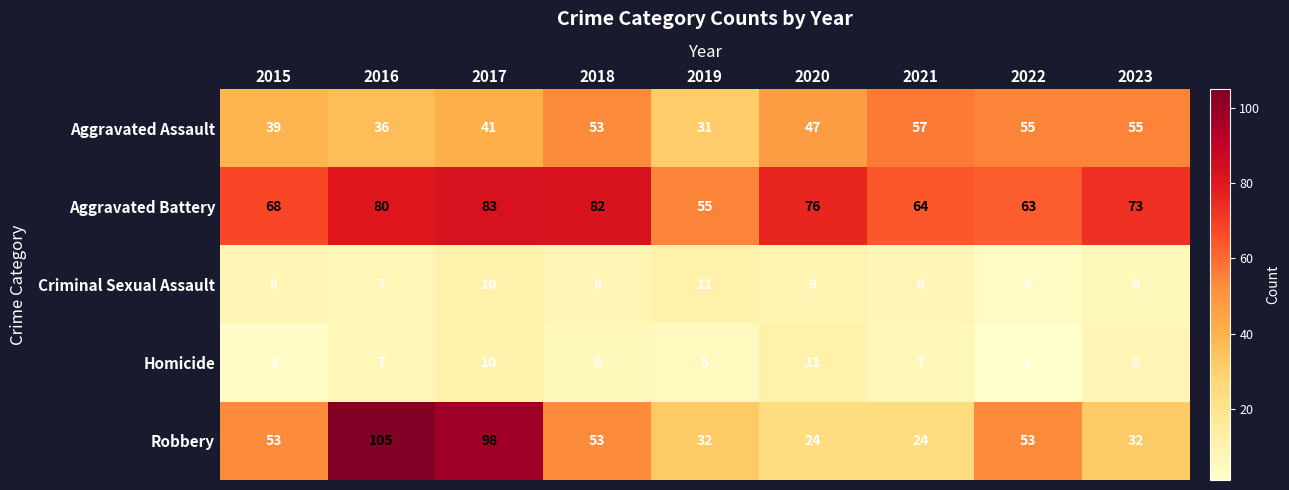

What is the average value of the Robbery series?

53